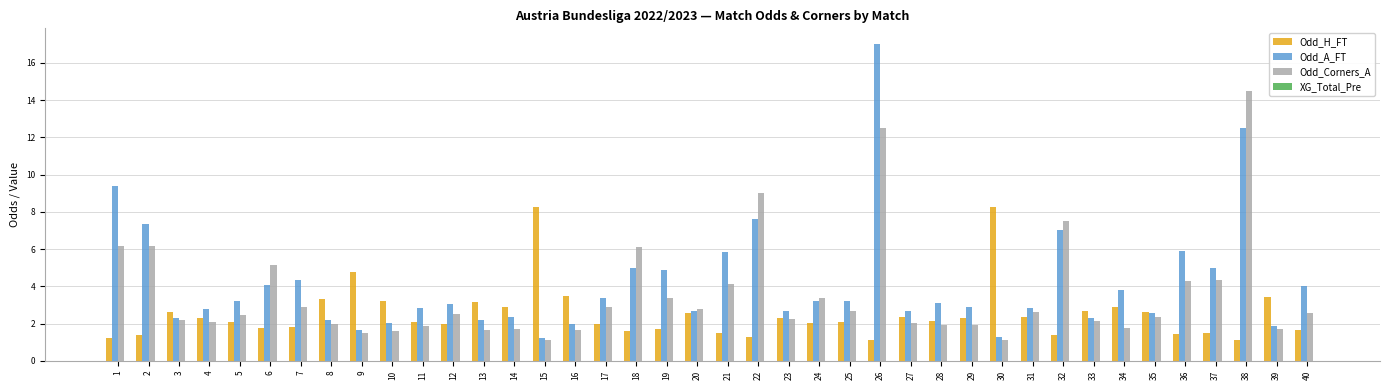

How many categories are shown in the chart?

40